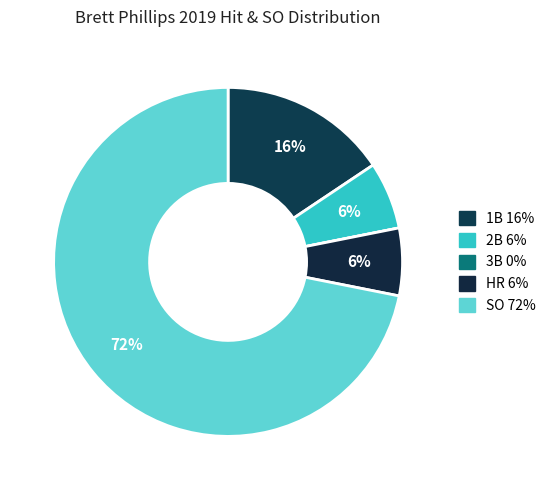

What is the smallest slice in the pie chart?

3B